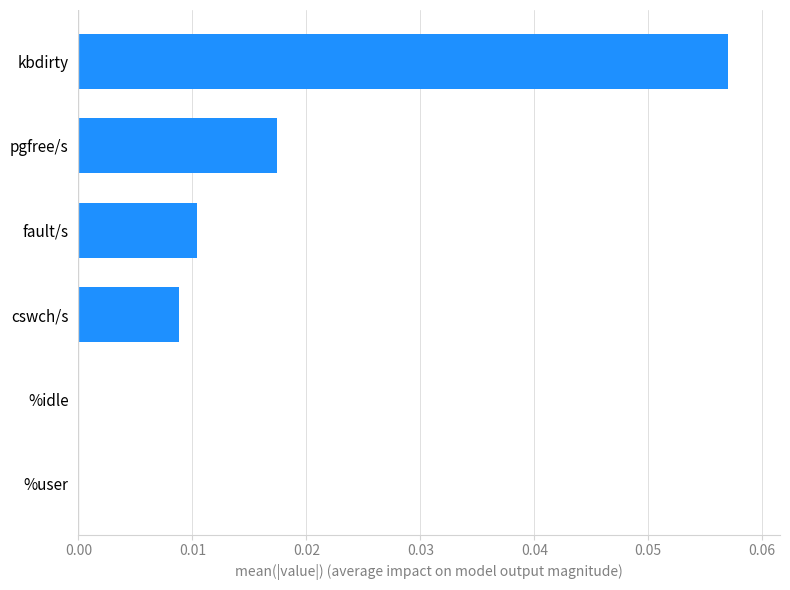

Which category has the highest value across all series?

kbdirty